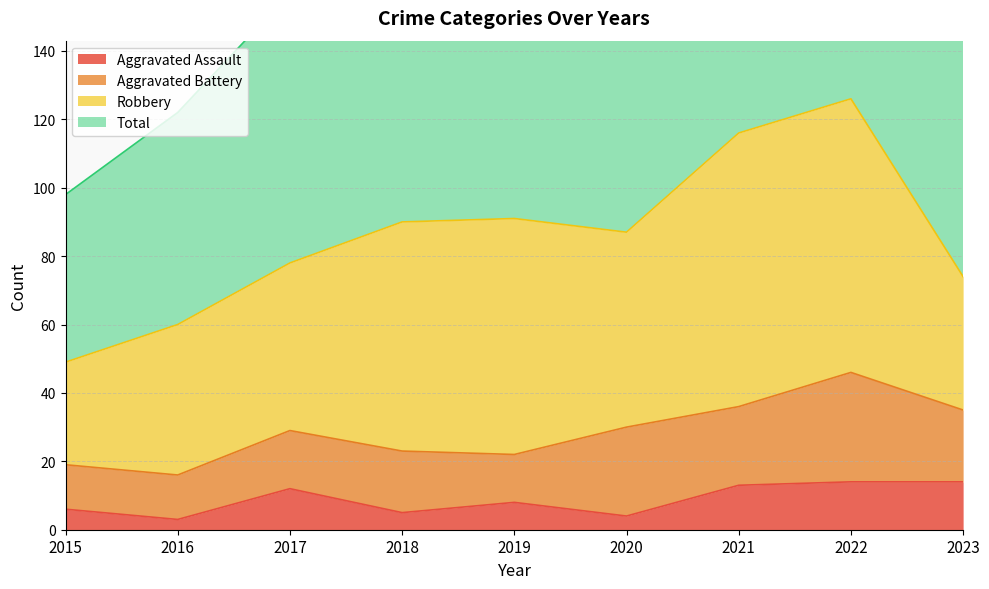

What is the total value across all series at 2015?

104